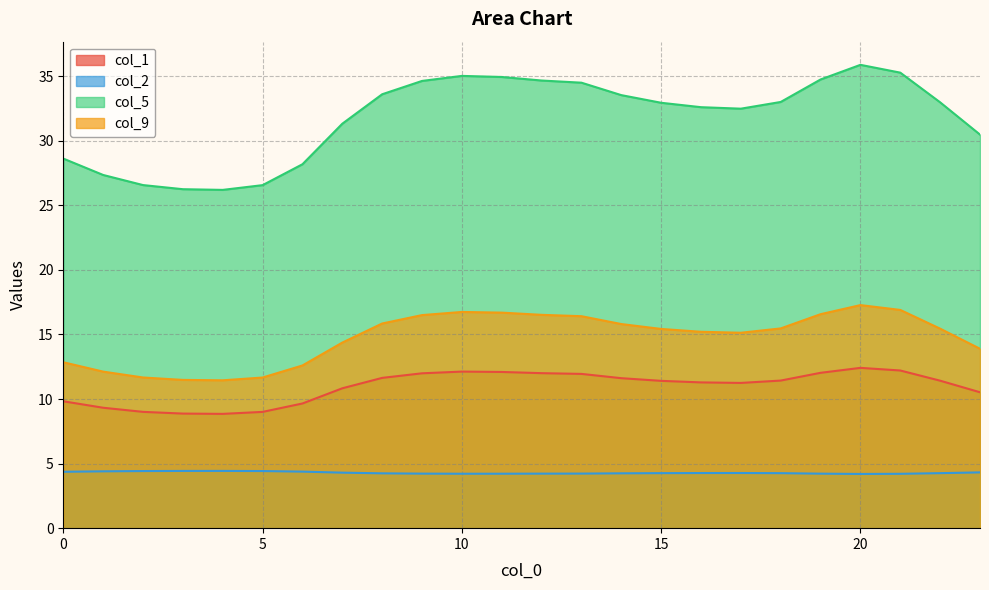

What is the average value of the col_9 series?

14.8